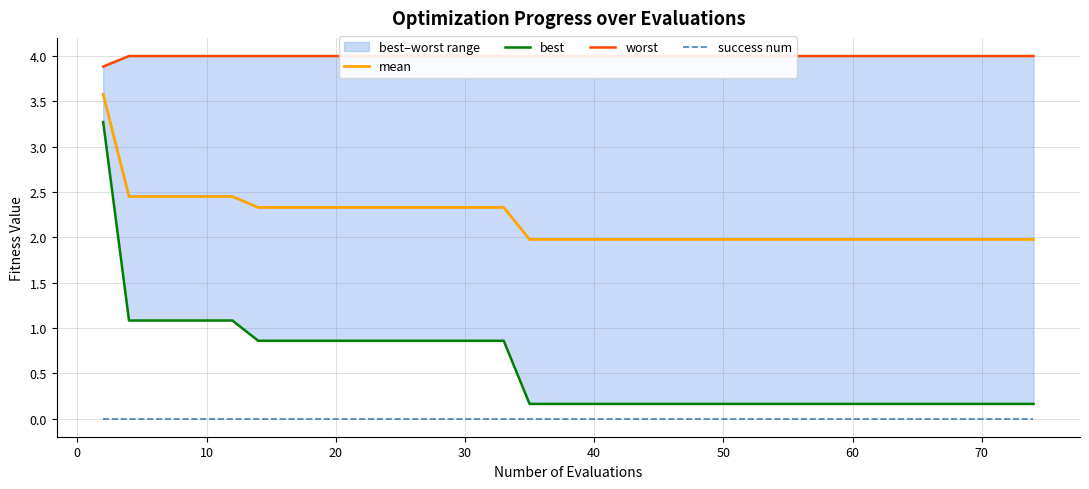

What is the value of the best point at the 22nd from the left?

0.2